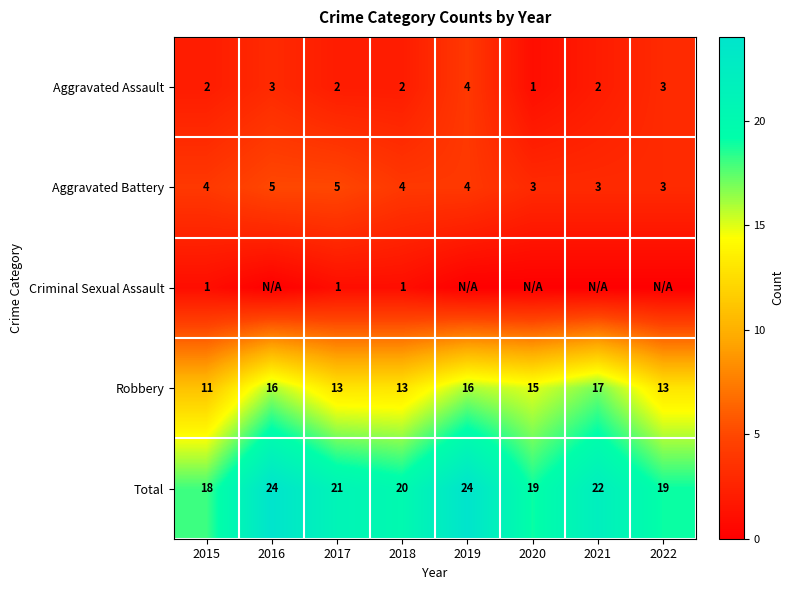

Which has a higher value, 2021 or 2018?

2021